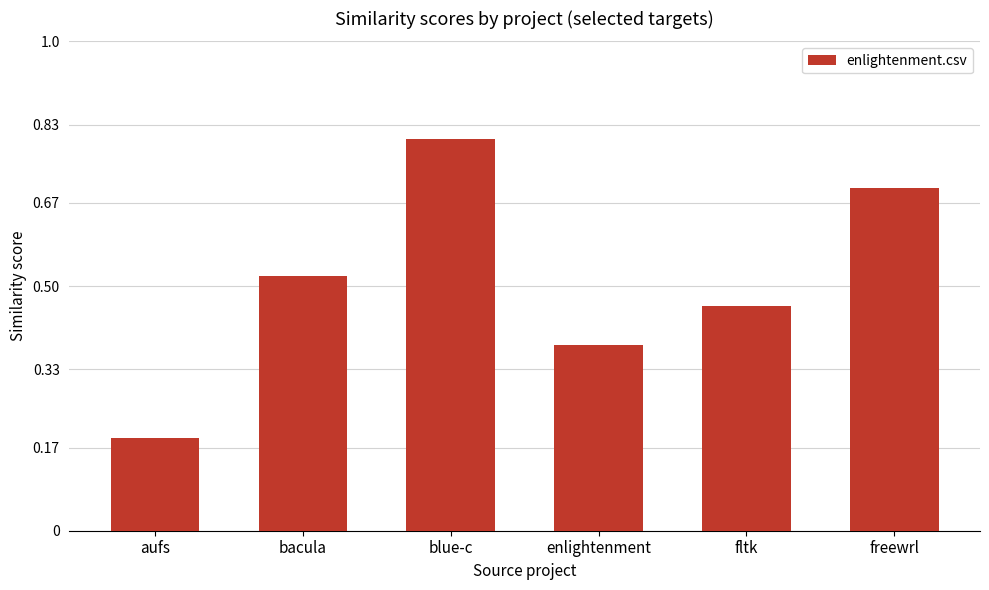

What is the sum of the values at bacula and blue-c?

1.3